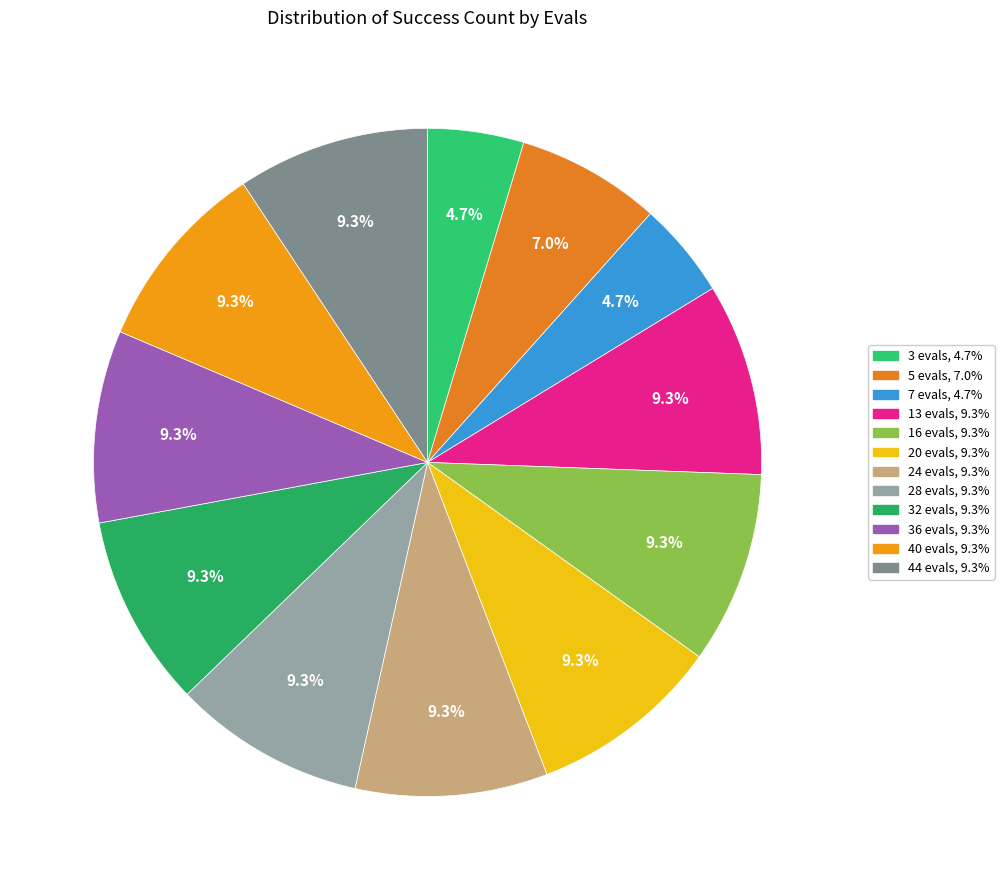

To the nearest percent, what portion does 13 evals represent?

9%